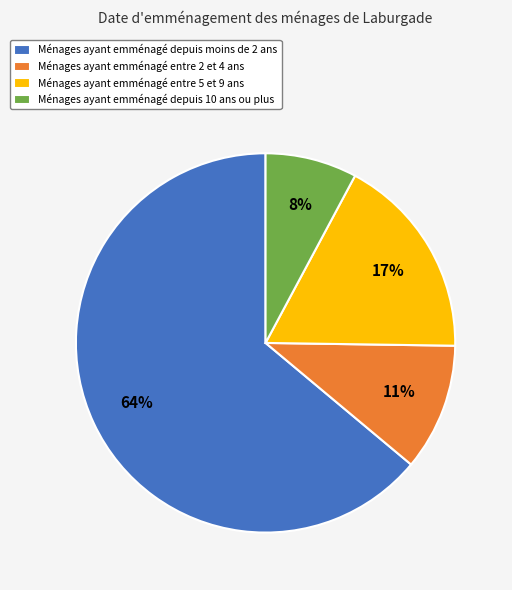

Does any single category account for the majority?

Yes